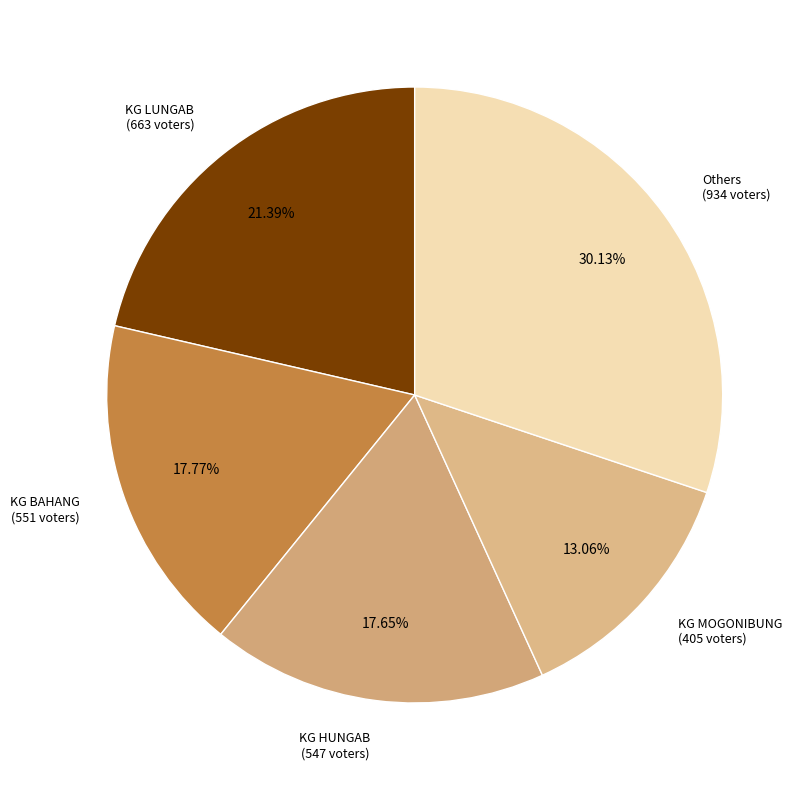

Approximately how many times larger is the value at KG HUNGAB (547 voters) compared to KG MOGONIBUNG (405 voters)?

1.4